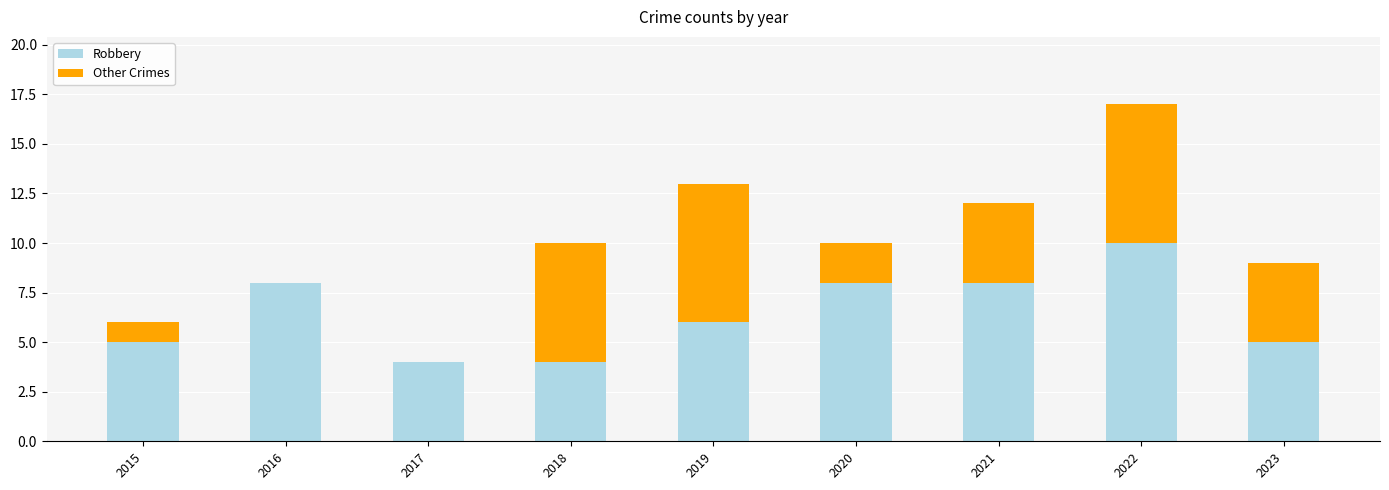

Reading left to right, what are the values for Robbery?

2015=5	2016=8	2017=4	2018=4	2019=6	2020=8	2021=8	2022=10	2023=5